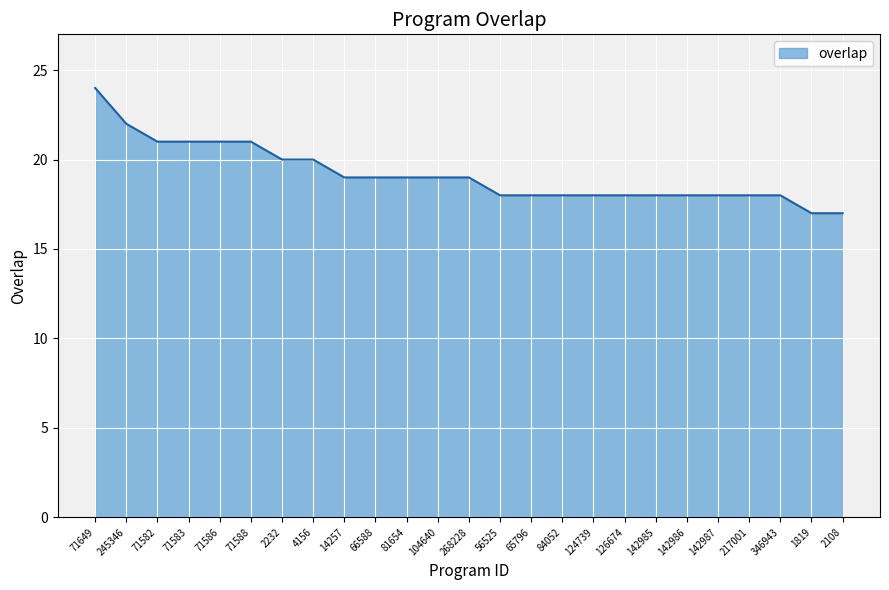

Count the values in the range 18 to 20.

17